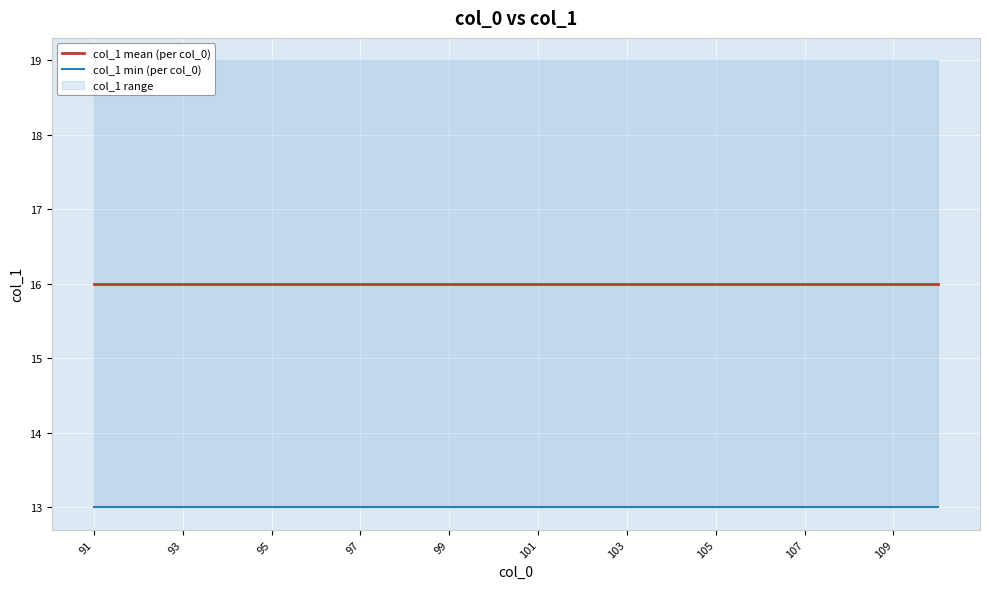

The value of col_1 mean (per col_0) at 95 is 23. True or false?

False